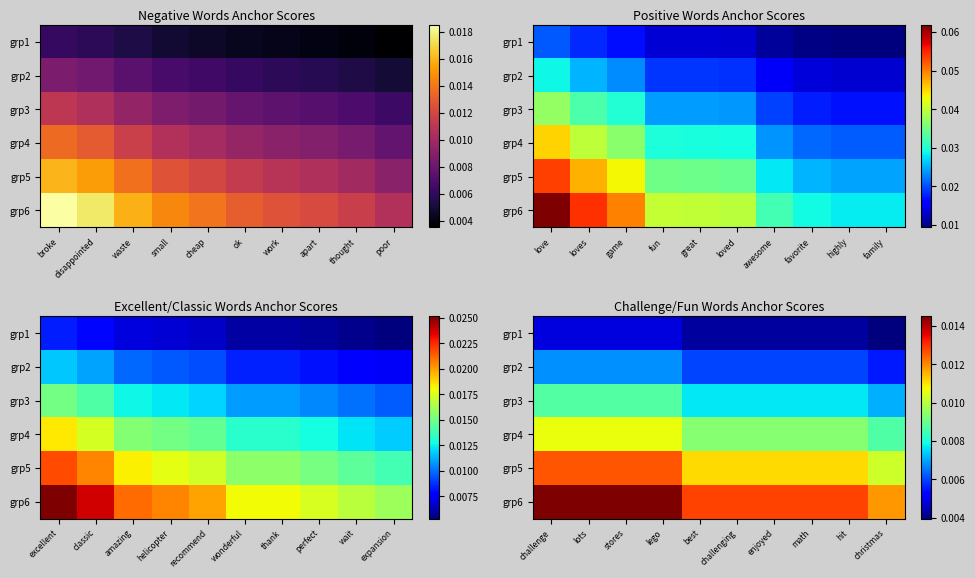

Is it true that grp3 equals 0.0 at math?

False